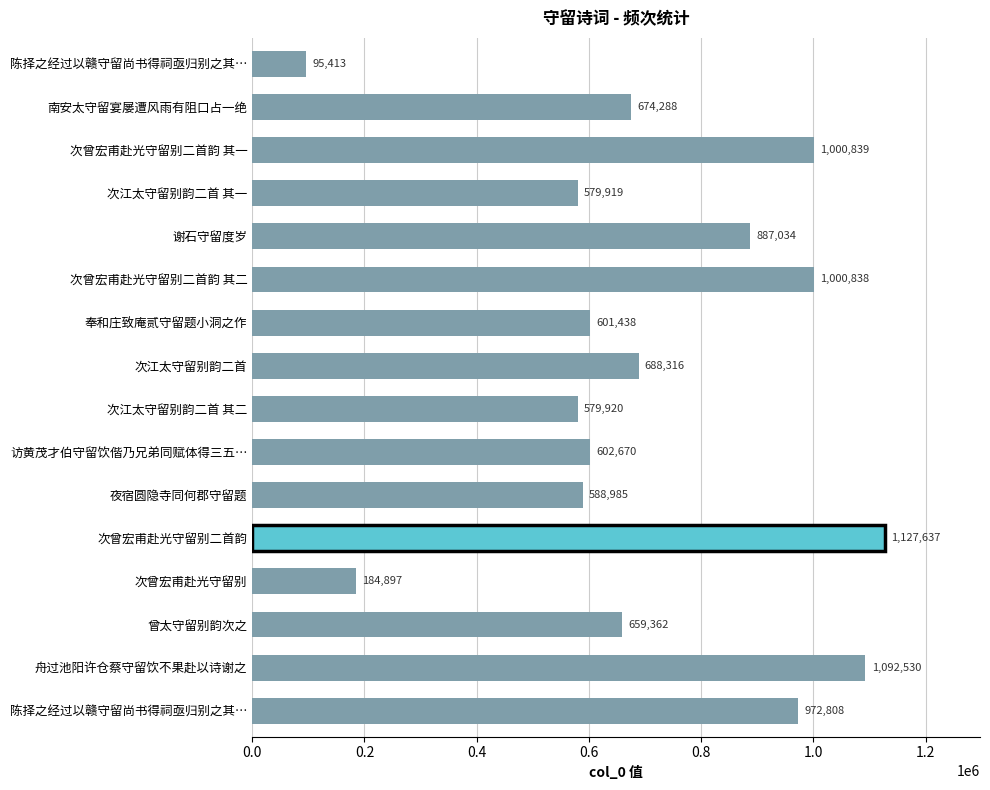

How many bars are there in total?

16